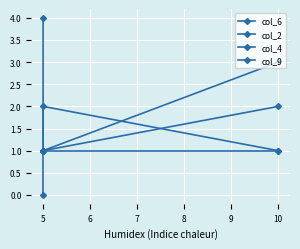

How many series are shown in this chart?

4